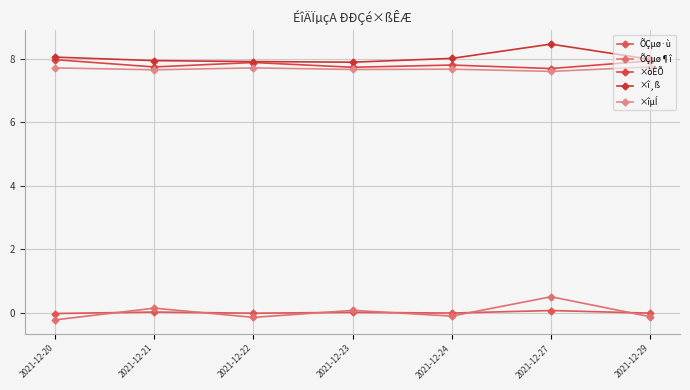

What are all the series names shown in the legend?

ÕÇµø·ù, ÕÇµø¶î, ×òÊÕ, ×î¸ß, ×îµÍ